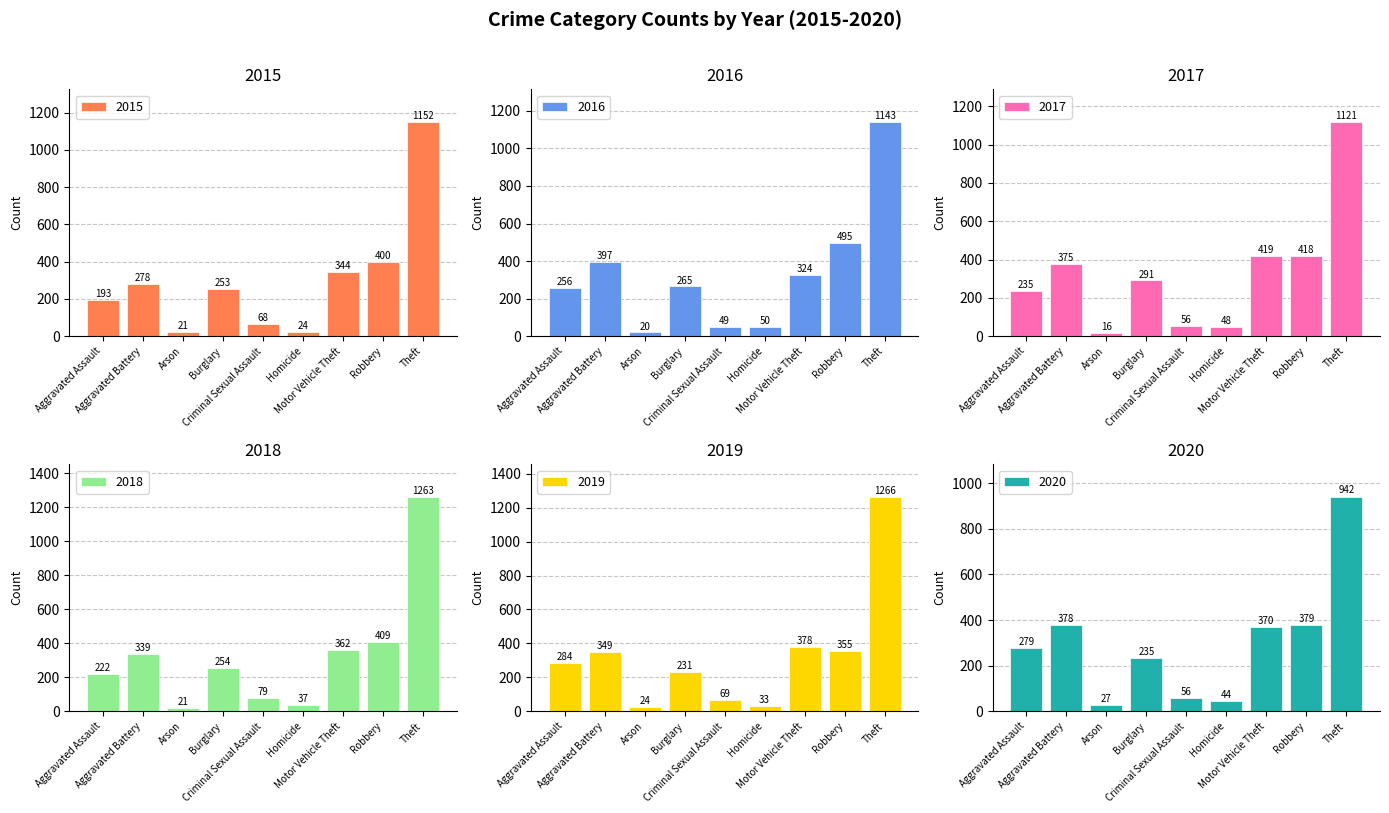

Reading left to right, list all the values displayed in this chart.

2015: Aggravated Assault=193	Aggravated Battery=278	Arson=21	Burglary=253	Criminal Sexual Assault=68	Homicide=24	Motor Vehicle Theft=344	Robbery=400	Theft=1152
2016: Aggravated Assault=256	Aggravated Battery=397	Arson=20	Burglary=265	Criminal Sexual Assault=49	Homicide=50	Motor Vehicle Theft=324	Robbery=495	Theft=1143
2017: Aggravated Assault=235	Aggravated Battery=375	Arson=16	Burglary=291	Criminal Sexual Assault=56	Homicide=48	Motor Vehicle Theft=419	Robbery=418	Theft=1121
2018: Aggravated Assault=222	Aggravated Battery=339	Arson=21	Burglary=254	Criminal Sexual Assault=79	Homicide=37	Motor Vehicle Theft=362	Robbery=409	Theft=1263
2019: Aggravated Assault=284	Aggravated Battery=349	Arson=24	Burglary=231	Criminal Sexual Assault=69	Homicide=33	Motor Vehicle Theft=378	Robbery=355	Theft=1266
2020: Aggravated Assault=279	Aggravated Battery=378	Arson=27	Burglary=235	Criminal Sexual Assault=56	Homicide=44	Motor Vehicle Theft=370	Robbery=379	Theft=942